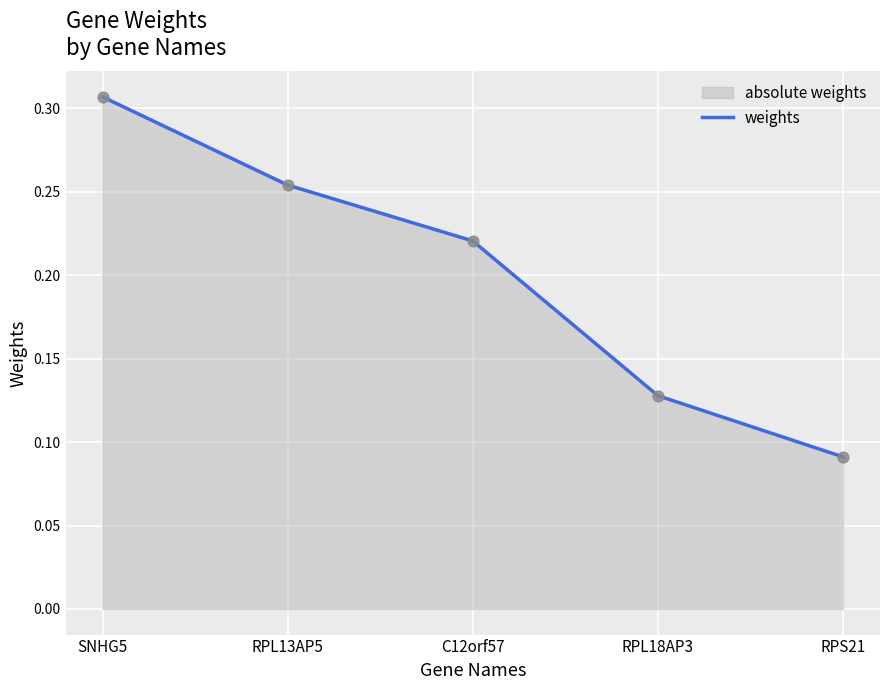

Between SNHG5 and RPL13AP5, which is larger?

SNHG5